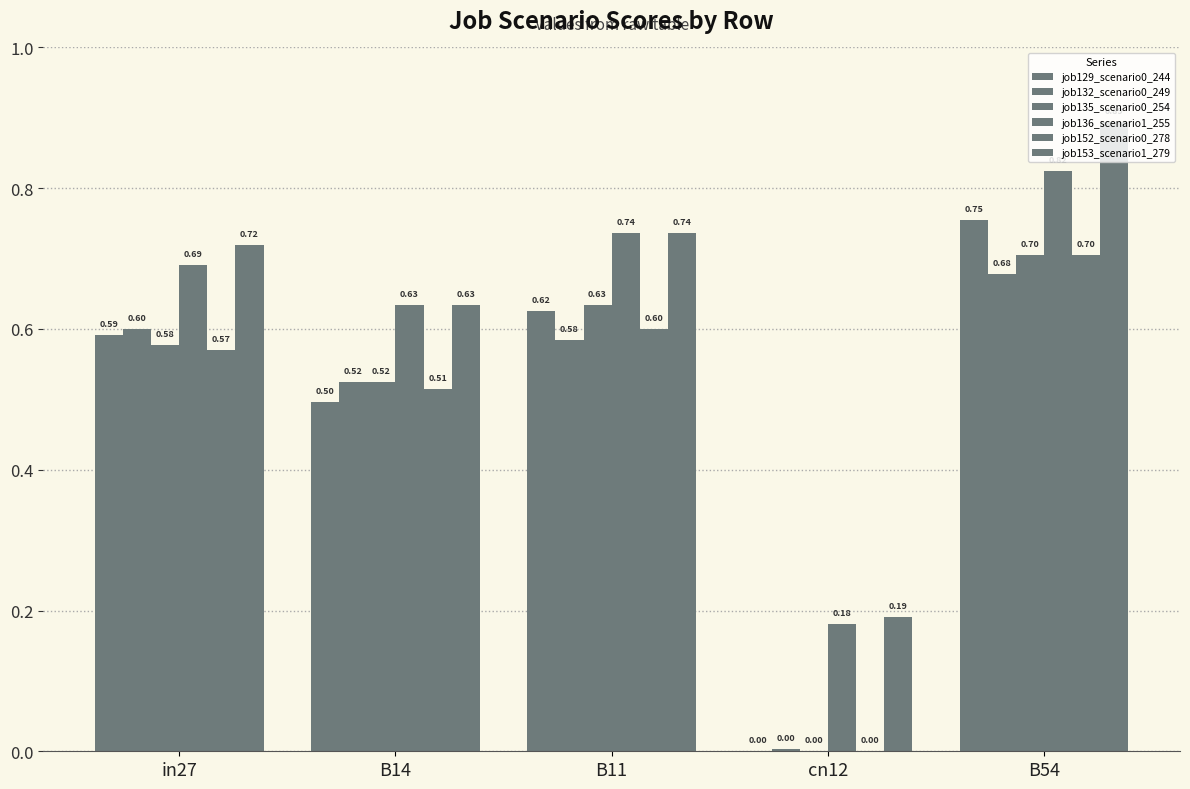

How many categories are shown in the chart?

5